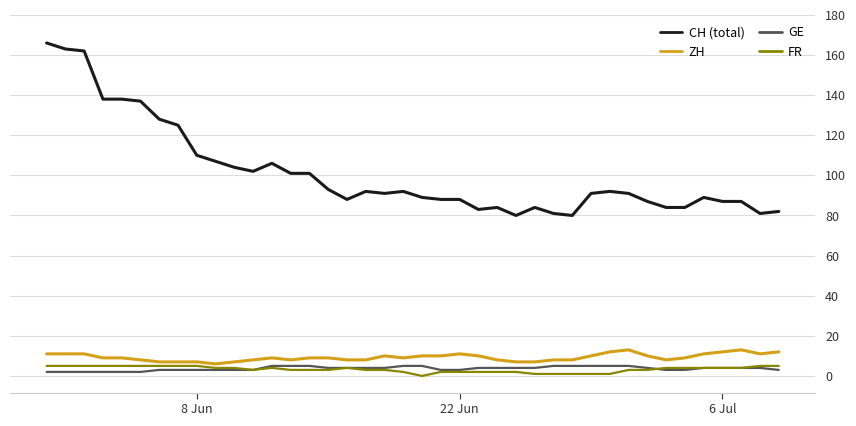

What is the greatest value displayed?

166